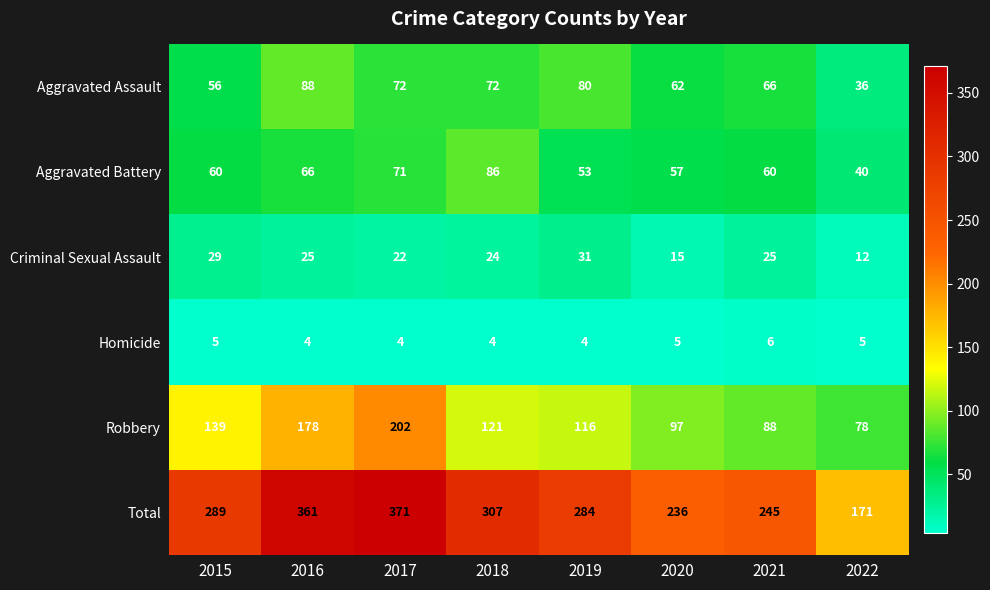

Is it true that Criminal Sexual Assault equals 29 at 2015?

True